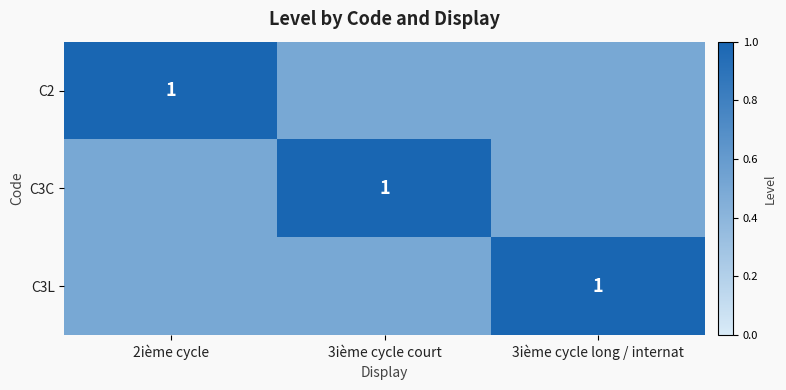

The C3L series shows 1.0 at 3ième cycle long / internat. True or false?

True